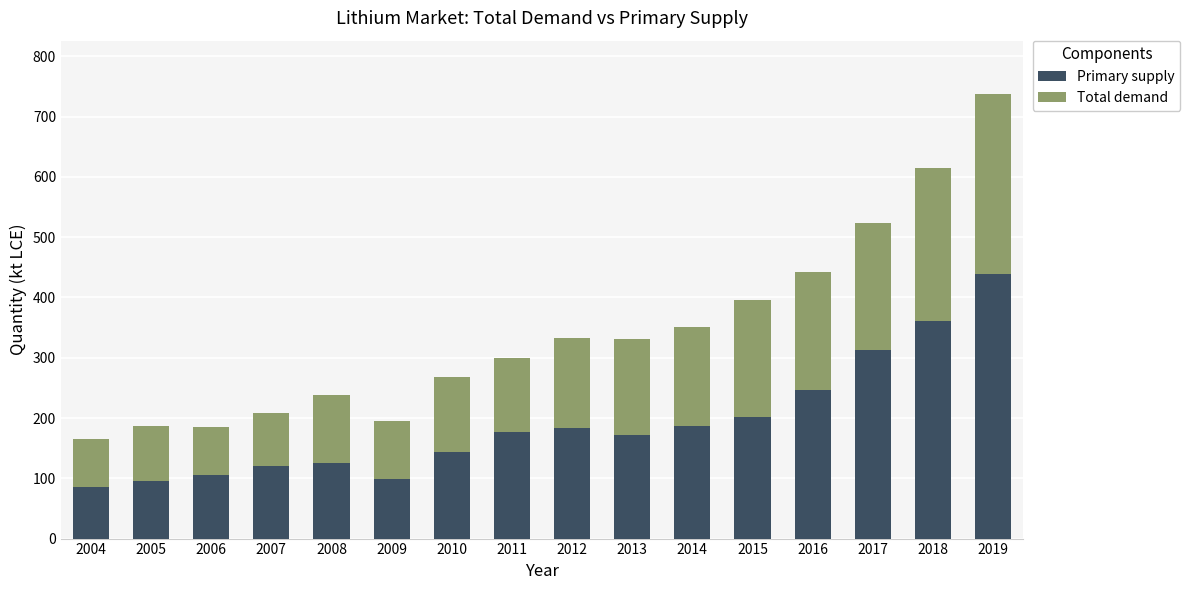

What is the sum of all Primary supply values?

3055.4